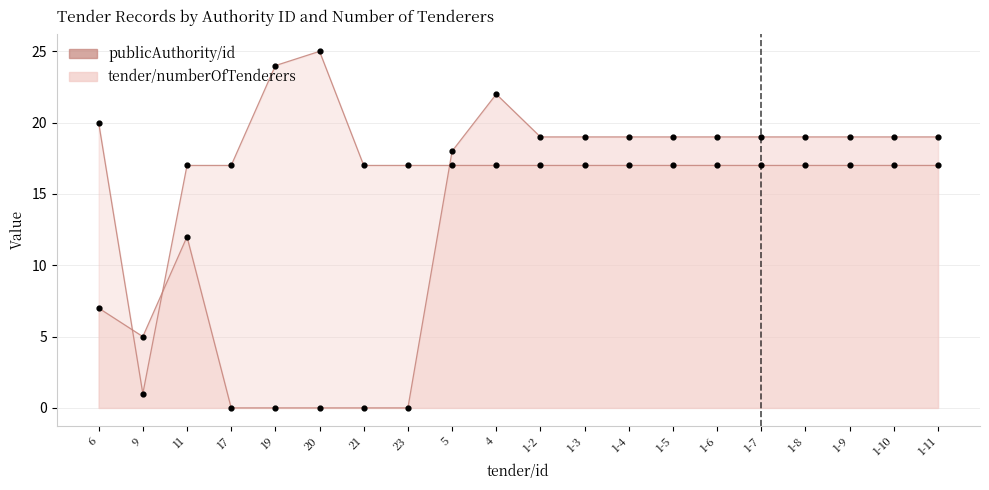

What are all the series names shown in the legend?

publicAuthority/id, tender/numberOfTenderers